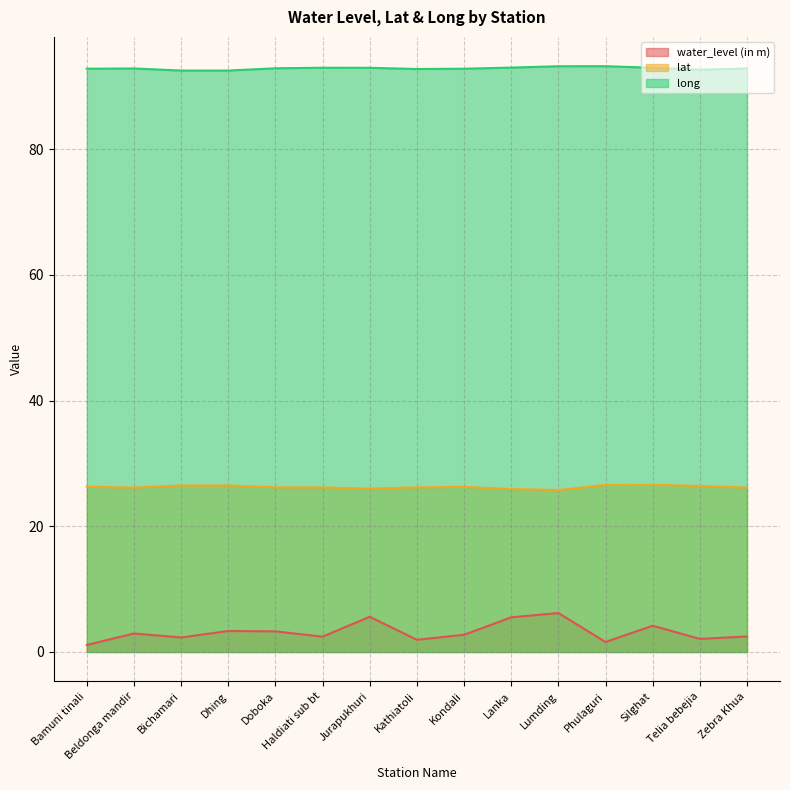

Which series has the largest total across all categories?

long